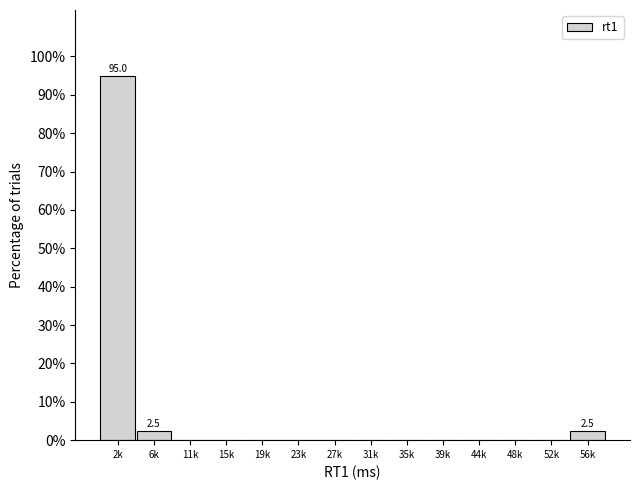

Reading right to left, extract all data points from this chart.

56k=2.5	52k=0.0	48k=0.0	44k=0.0	39k=0.0	35k=0.0	31k=0.0	27k=0.0	23k=0.0	19k=0.0	15k=0.0	11k=0.0	6k=2.5	2k=95.0